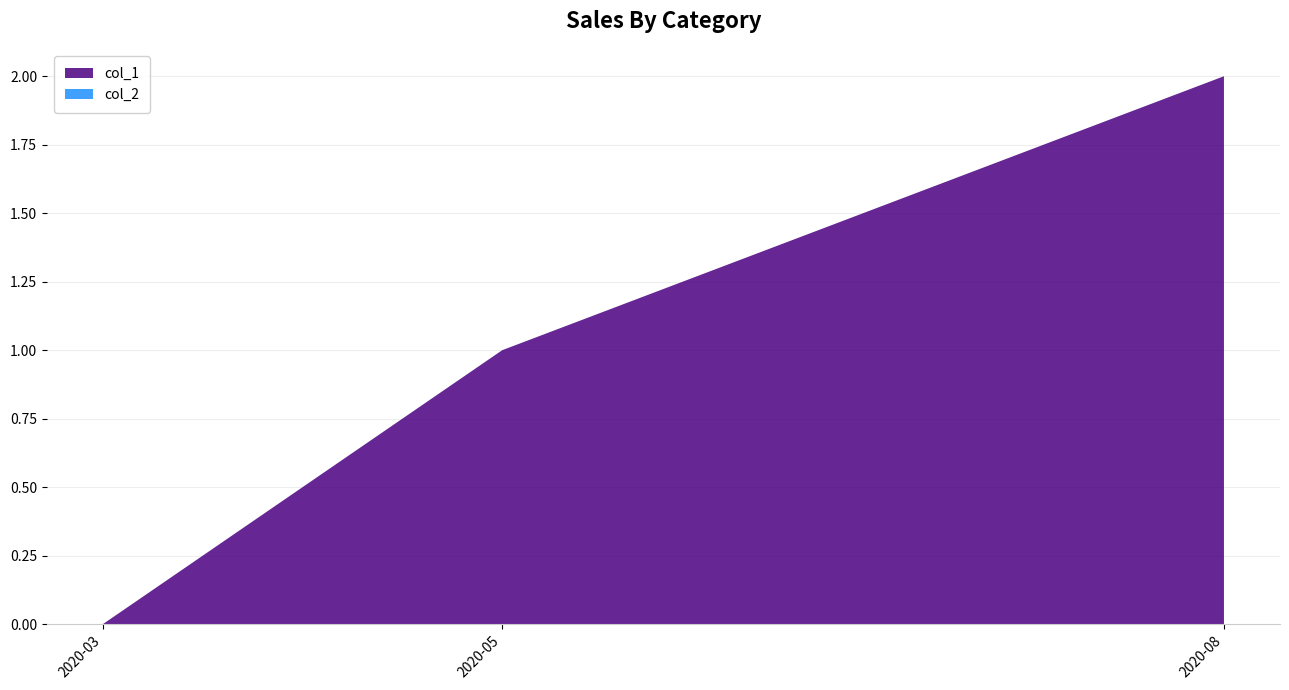

Reading right to left, extract all data points from this chart.

col_1: 1598104909=2	1588878164=1	1583773356=0
col_2: 1598104909=0	1588878164=0	1583773356=0